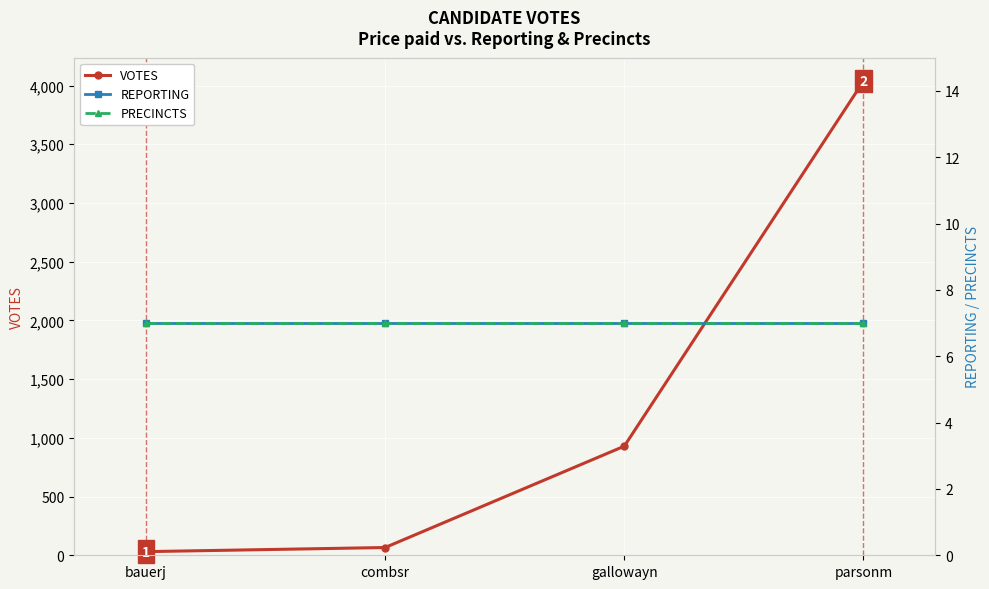

What is the label of the 1st point from the left?

bauerj